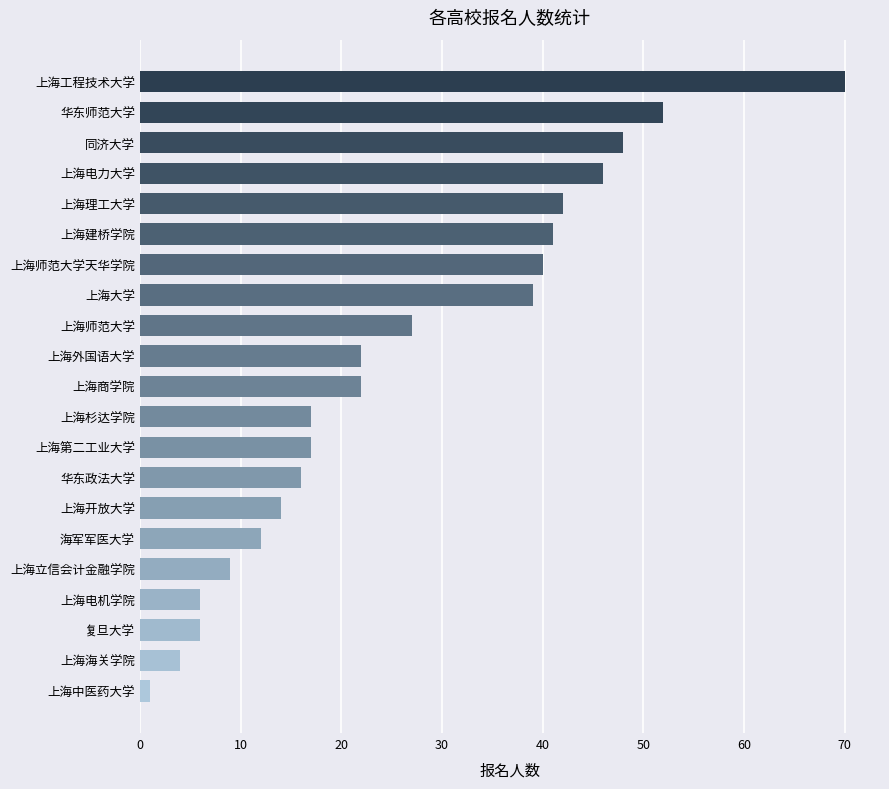

What is the average value?

26